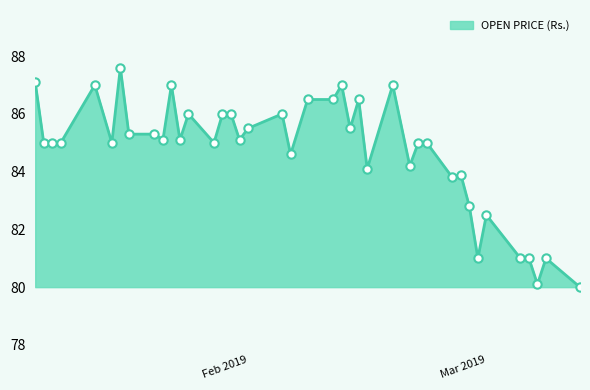

Does the chart display data point markers on the line(s)?

Yes